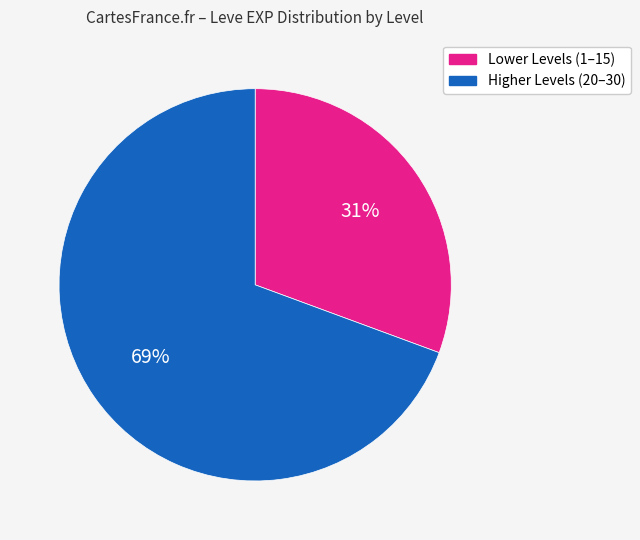

Does any single category account for the majority?

Yes